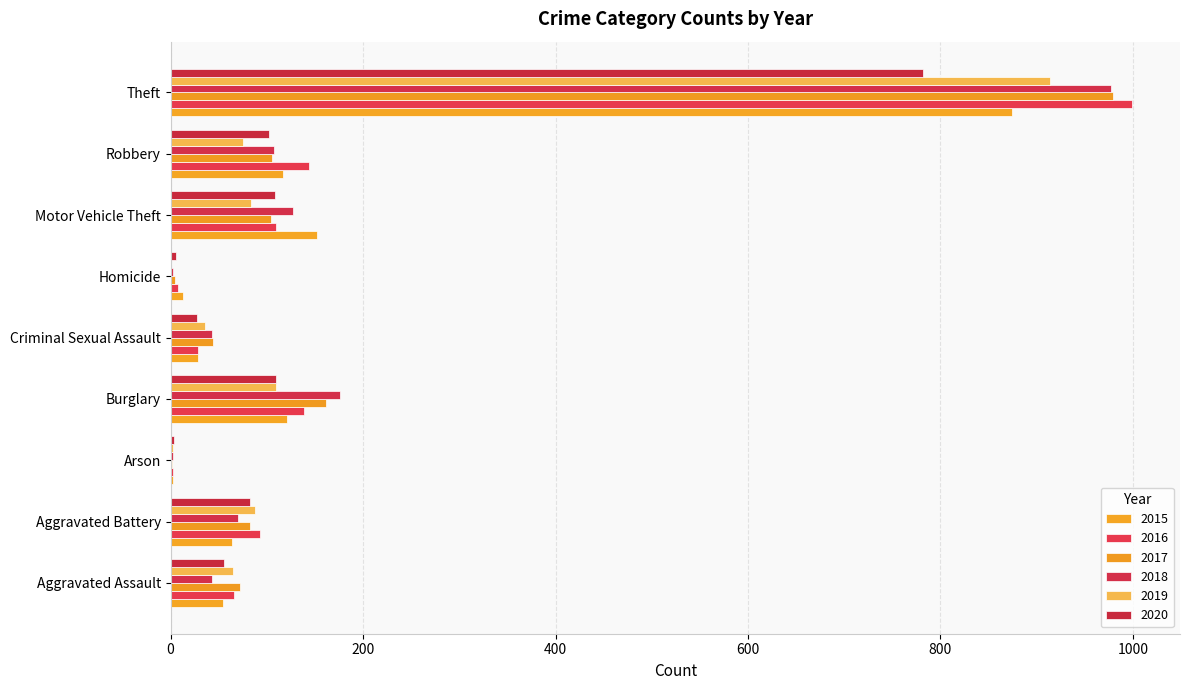

At which label does 2020 first exceed 82?

Burglary